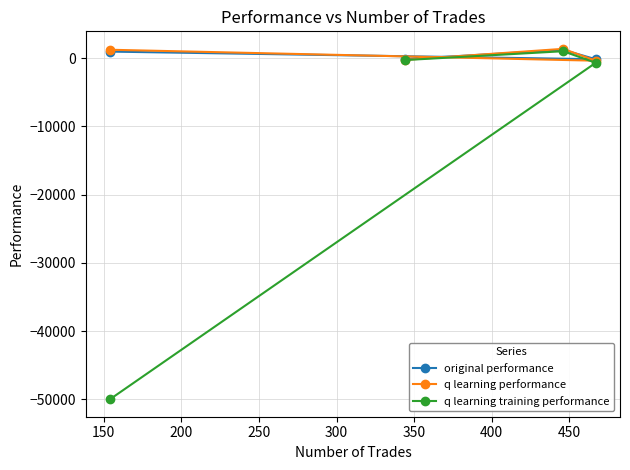

Which series has the largest total across all categories?

q learning performance